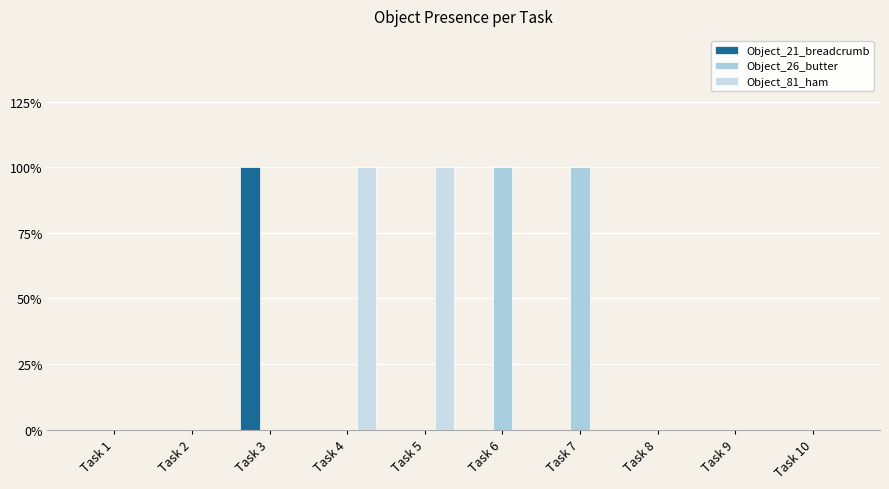

Are the bars grouped side by side (vs. stacked)?

Yes